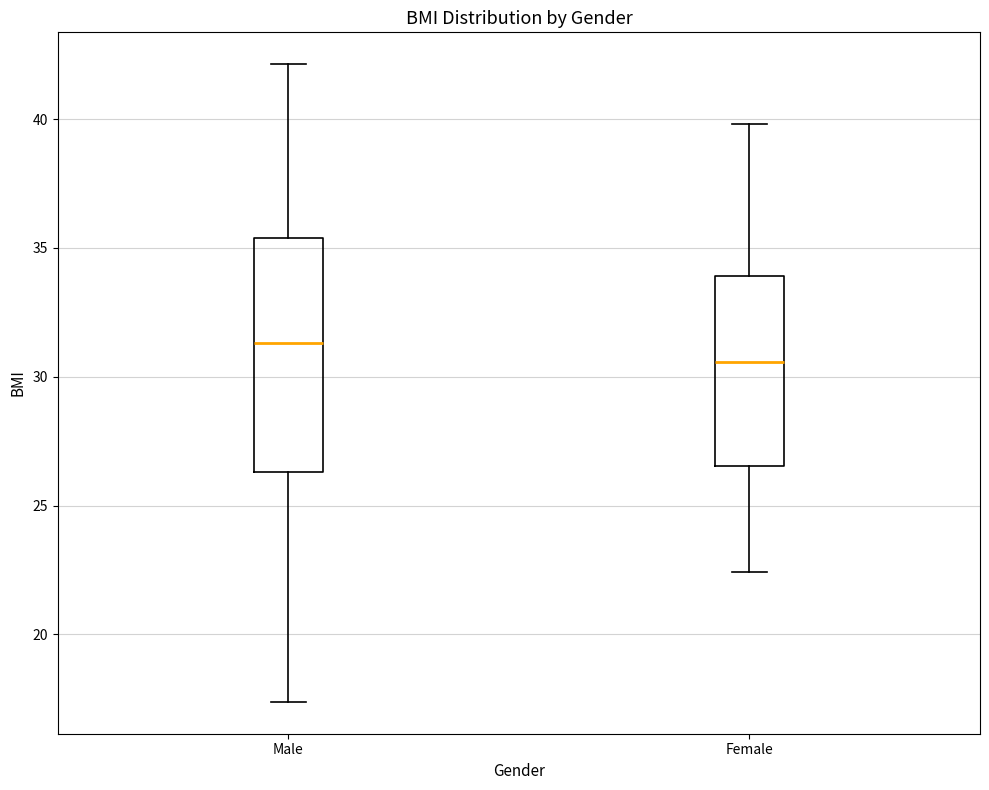

Reading left to right, read every box against the y-axis: the position of its median line, the range the box covers, and the ends of its whiskers. The values are not printed on the chart, so give them approximately, as read against the axis.

Male: median 31.5, box 26.5 to 35.5, whiskers 17.5 to 42.0
Female: median 30.5, box 26.5 to 34.0, whiskers 22.5 to 40.0